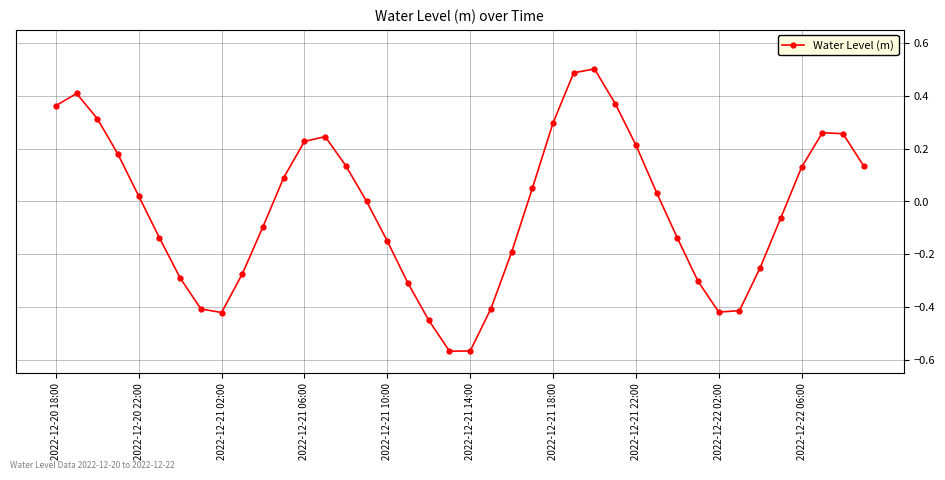

True or false: the data has more than 1 interior local peaks.

True